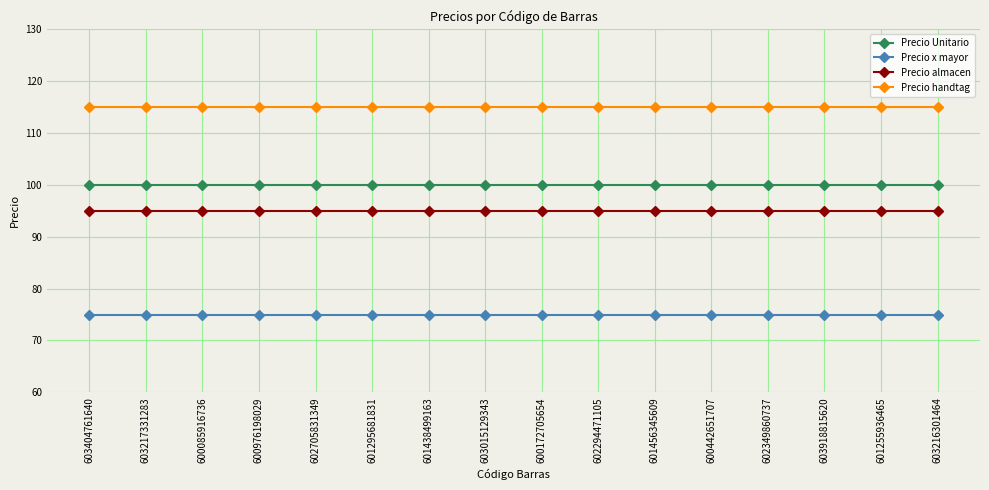

Reading left to right, list all the values displayed in this chart.

Precio Unitario: 100	100	100	100	100	100	100	100	100	100	100	100	100	100	100	100
Precio x mayor: 75	75	75	75	75	75	75	75	75	75	75	75	75	75	75	75
Precio almacen: 95	95	95	95	95	95	95	95	95	95	95	95	95	95	95	95
Precio handtag: 115	115	115	115	115	115	115	115	115	115	115	115	115	115	115	115